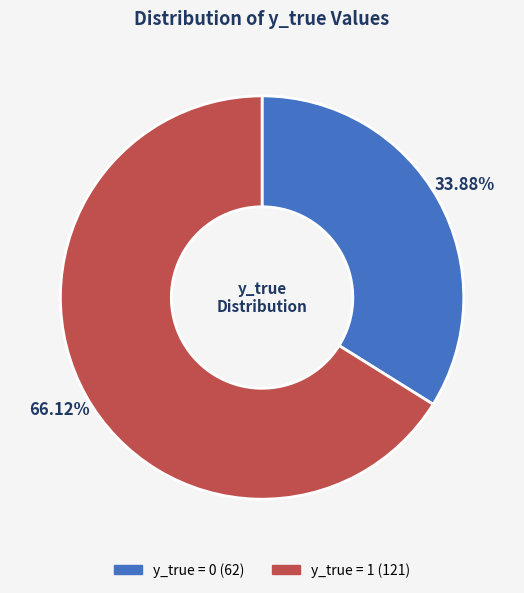

How many slices are in this pie chart?

2